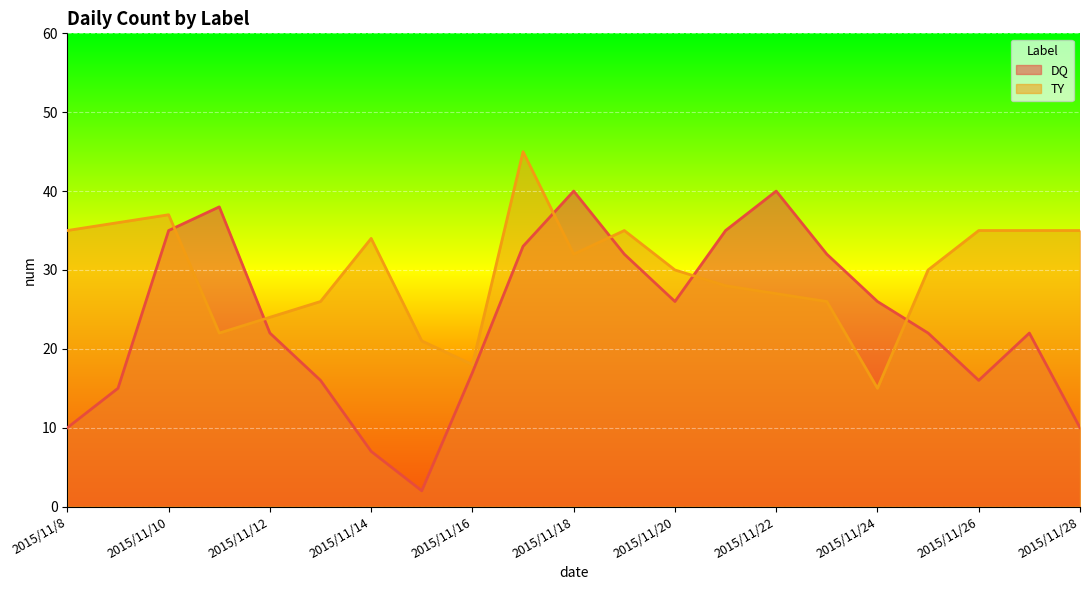

What is the minimum value shown in the chart?

2